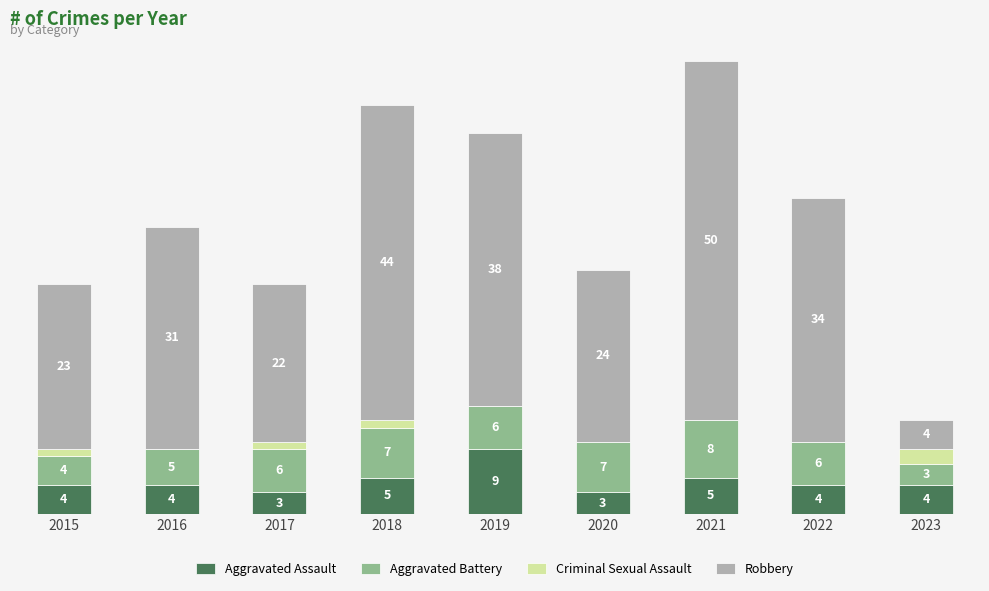

What are all the series names shown in the legend?

Aggravated Assault, Aggravated Battery, Criminal Sexual Assault, Robbery